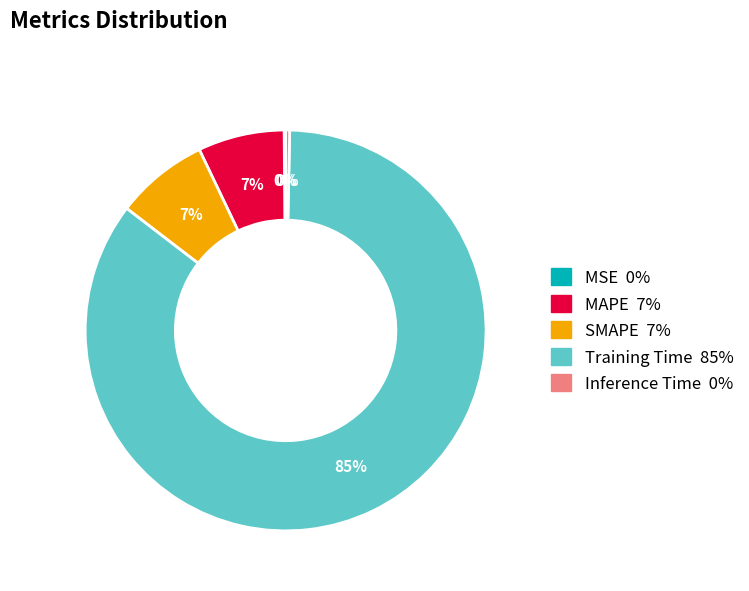

The Training Time slice represents 93% of the pie. True or false?

False